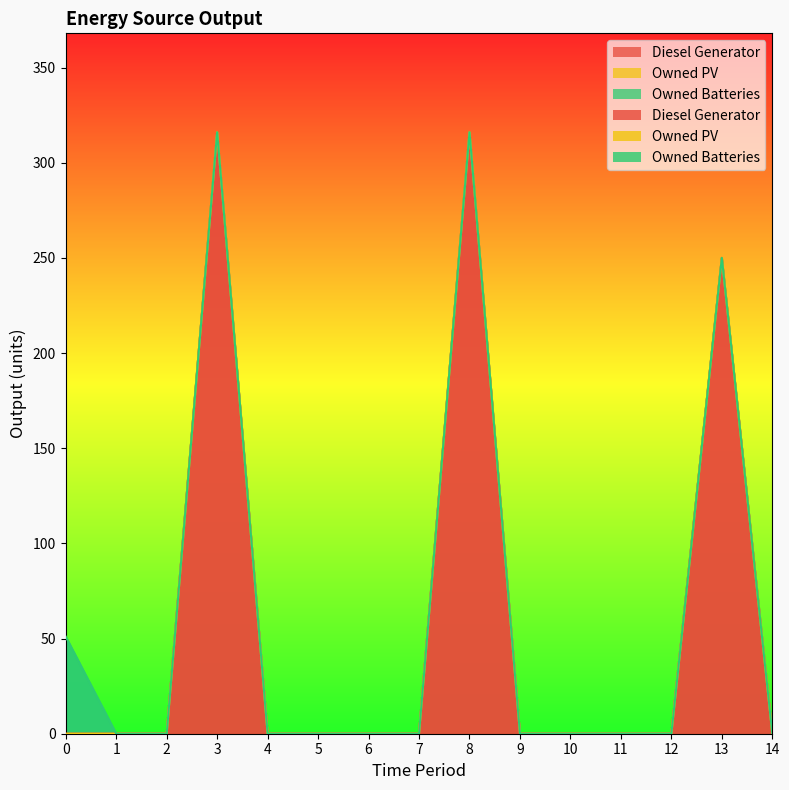

At which label is Diesel Generator closest to 158?

13